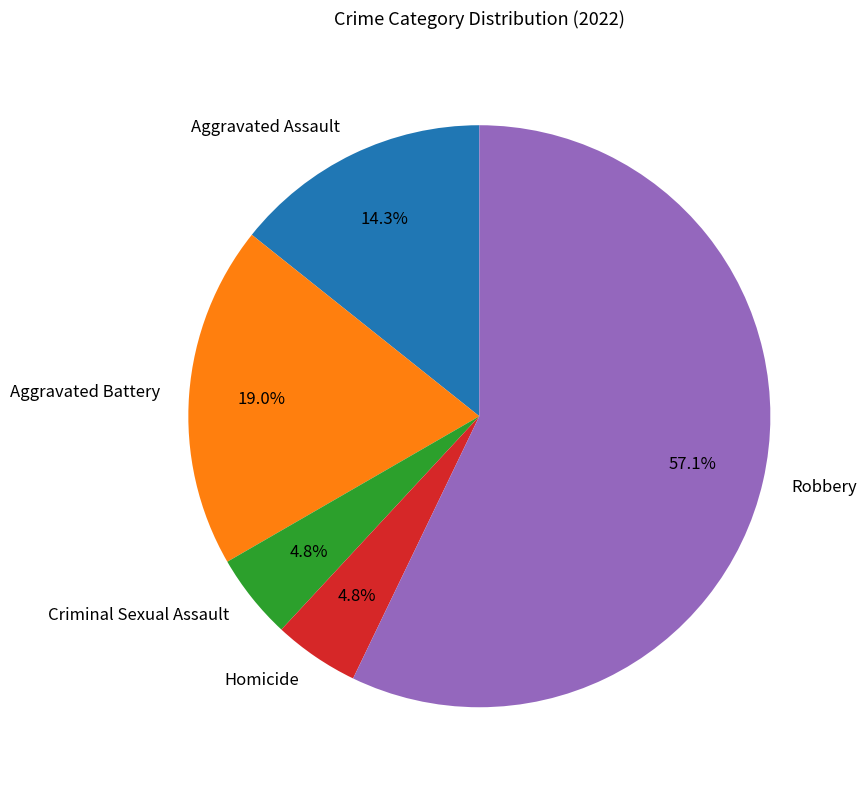

Between Homicide and Aggravated Battery, which is larger?

Aggravated Battery